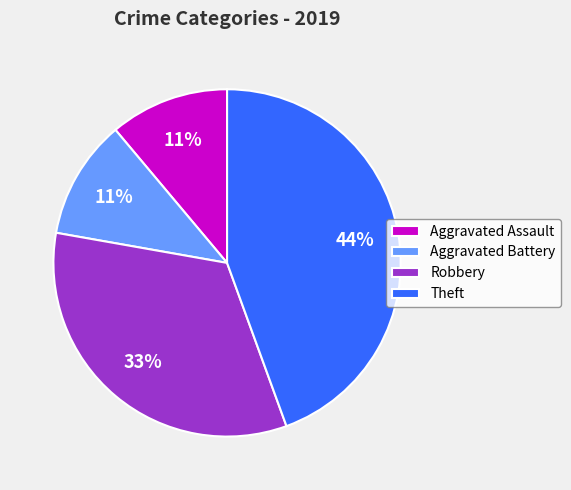

To the nearest percent, what is the difference between the Aggravated Assault and Robbery slice percentages?

22%